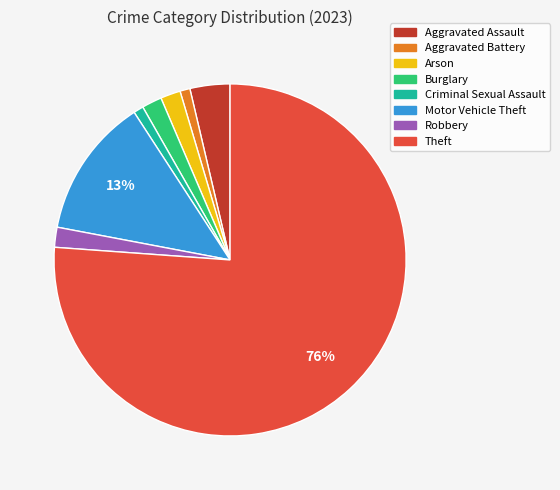

Is it true that Motor Vehicle Theft is 13% of the pie?

True